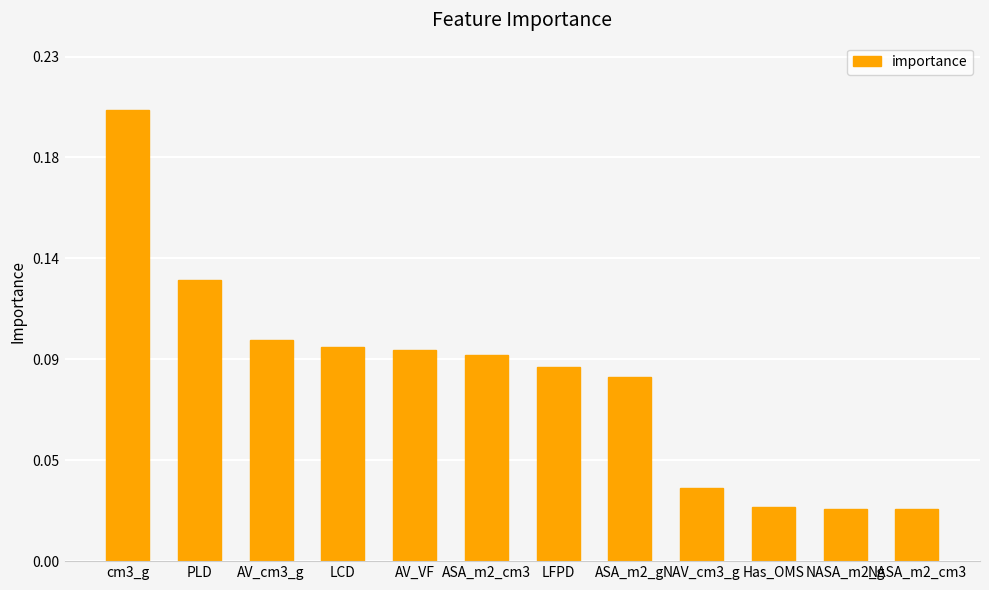

Are the bars horizontal?

No